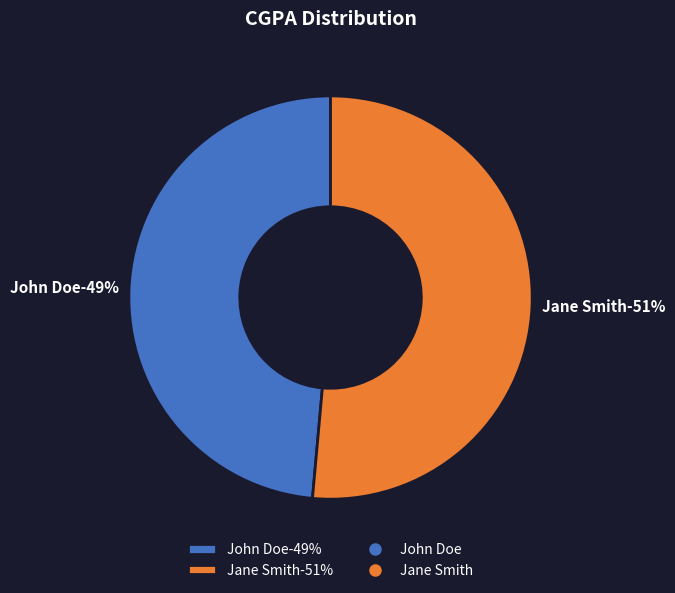

Count the number of slices in the pie.

2